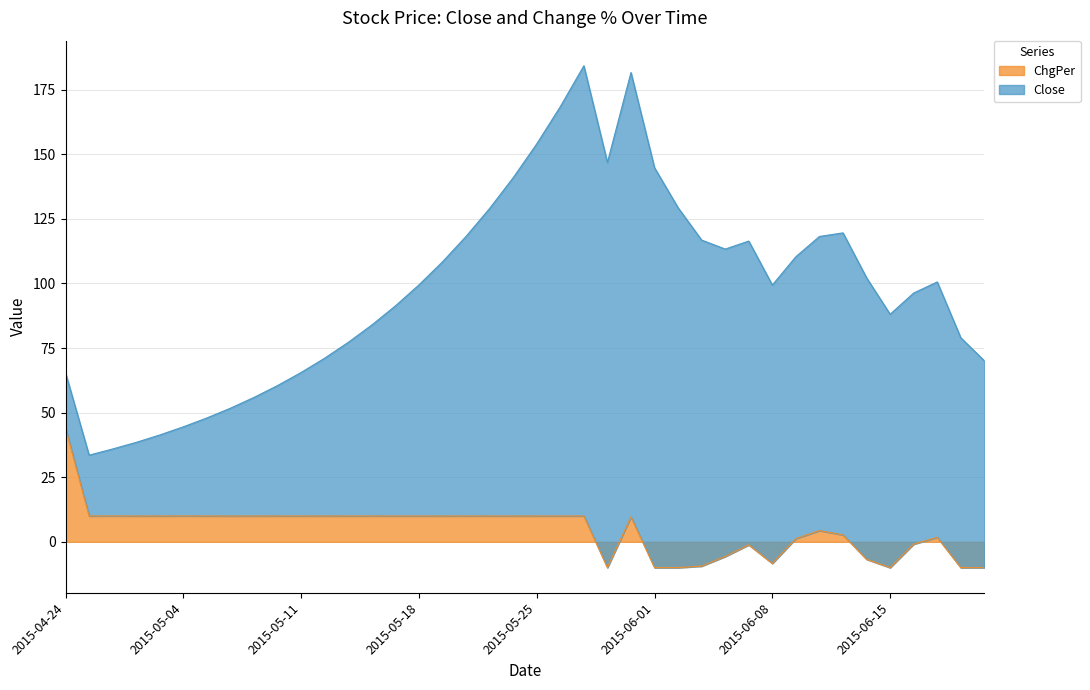

The chart shows a value of -3.4 at 2015-06-19. True or false?

False